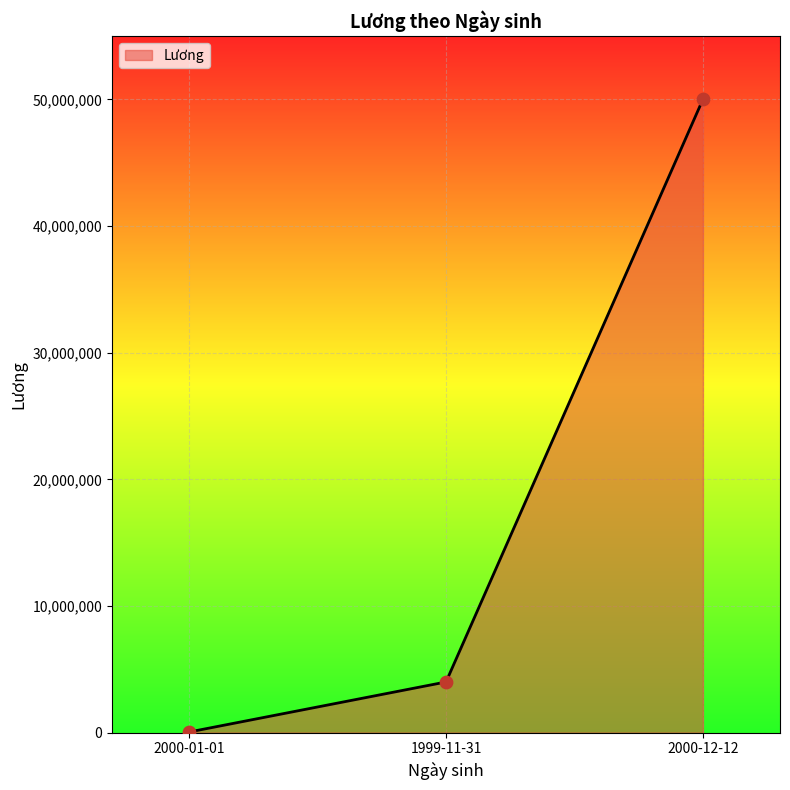

Which has a higher value, 1999-11-31 or 2000-01-01?

1999-11-31